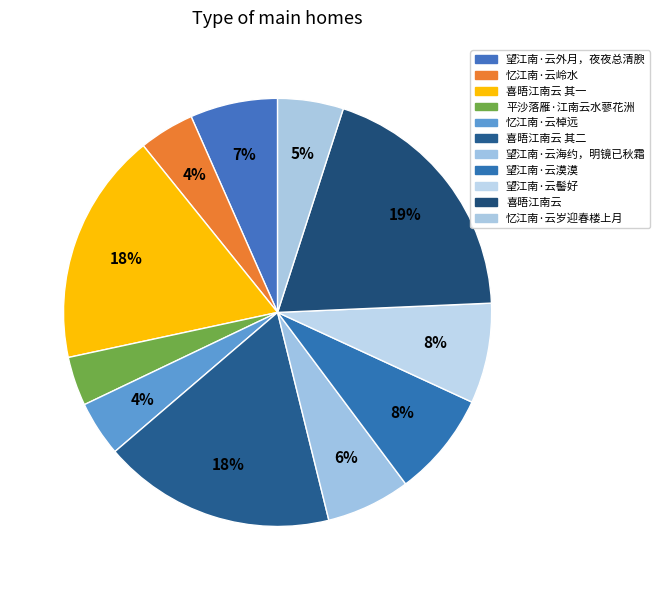

How many slices are in this pie chart?

11